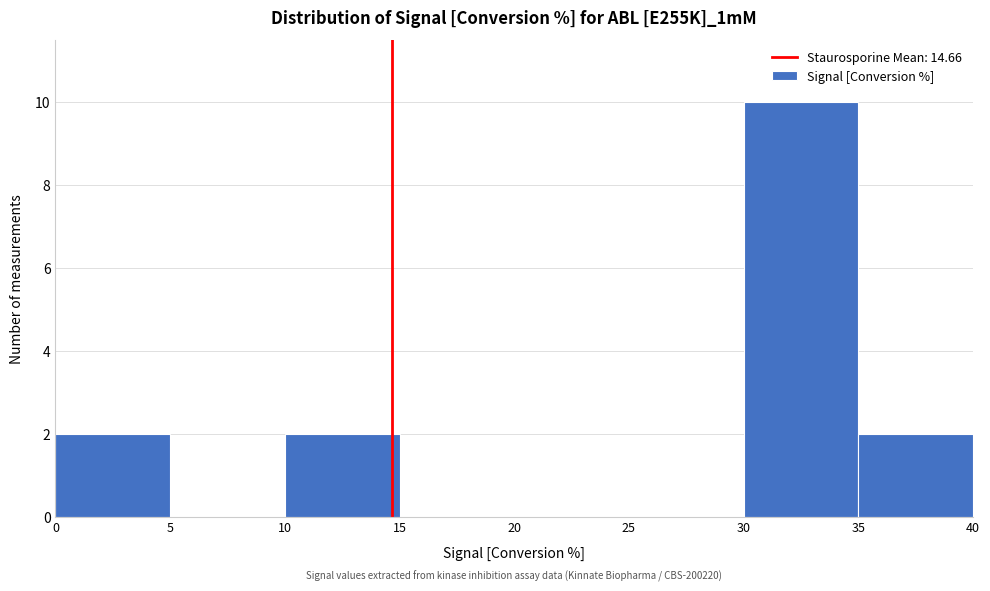

Over which range of the x-axis is the bar tallest?

30 to 35